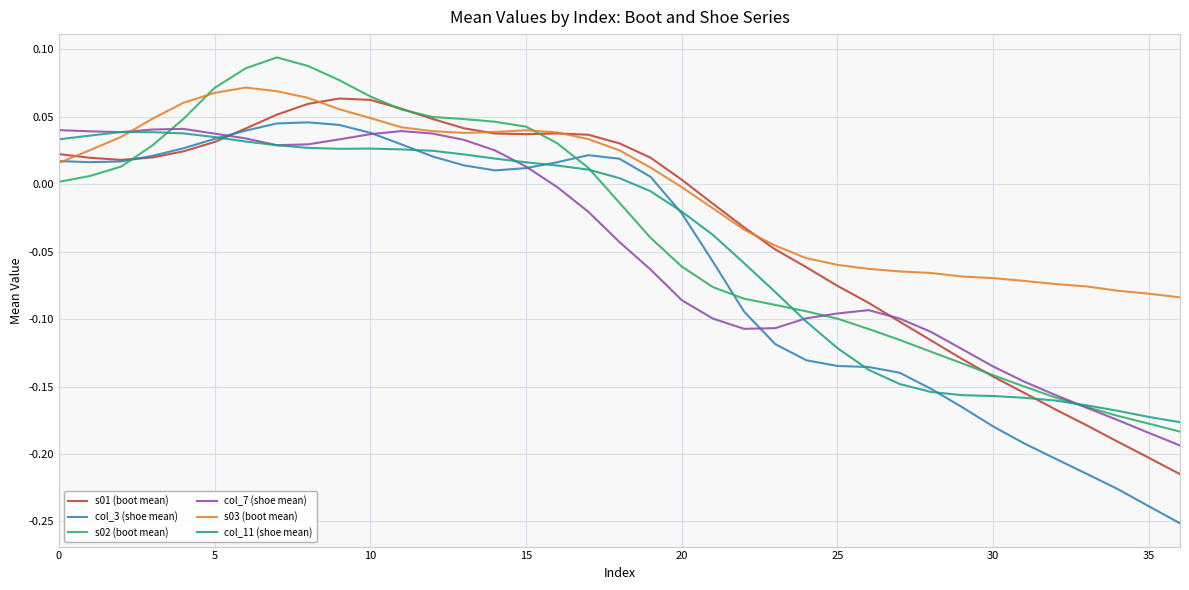

Which series has the largest total across all categories?

s03 (boot mean)